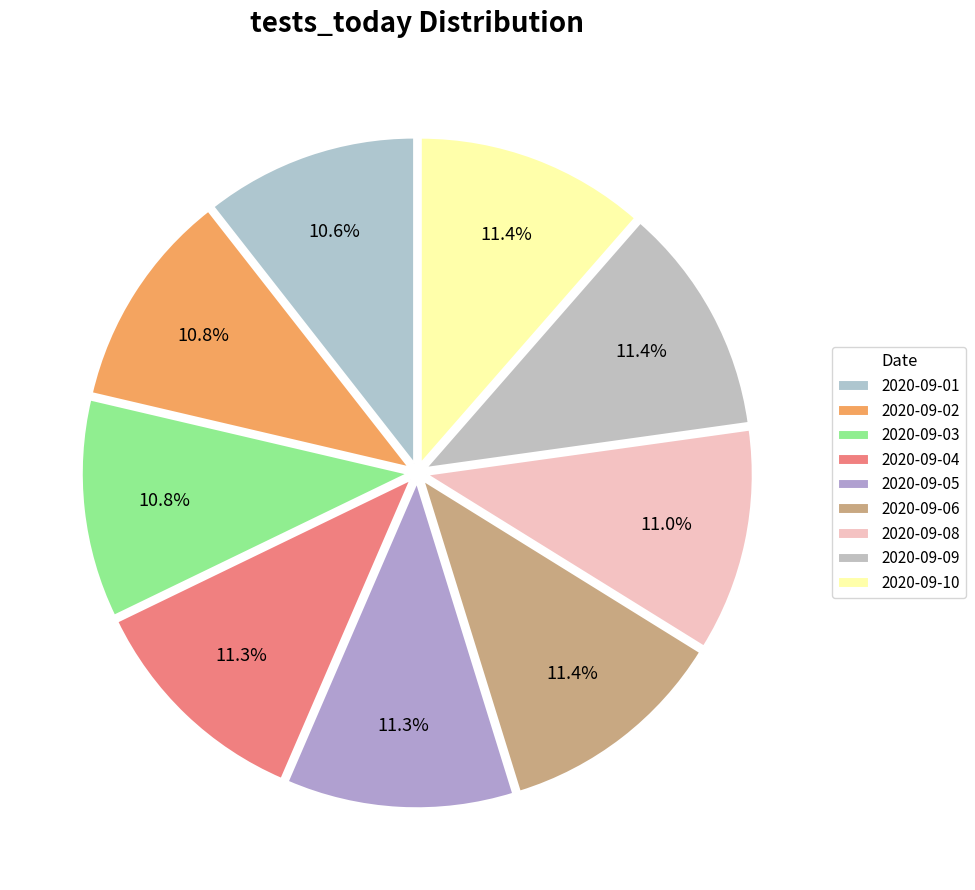

How many segments does this pie chart have?

9